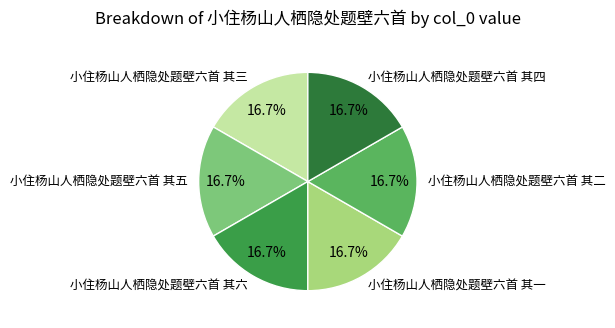

To the nearest percent, what is the average slice percentage?

17%